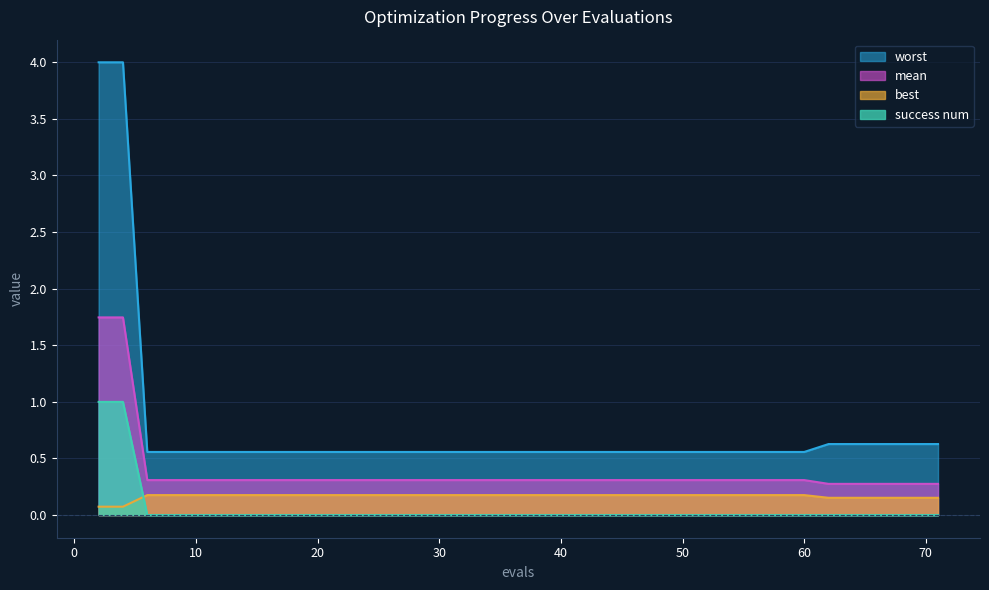

What is the minimum value for mean?

0.3